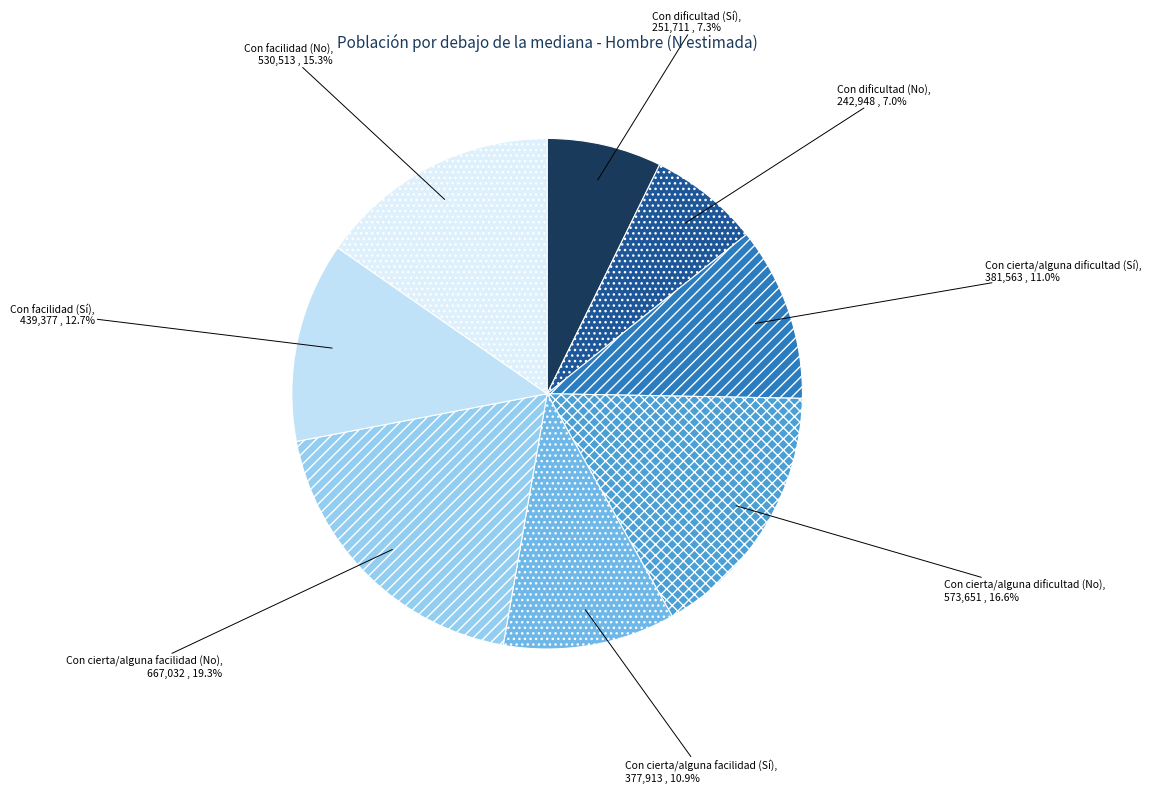

How many segments does this pie chart have?

8